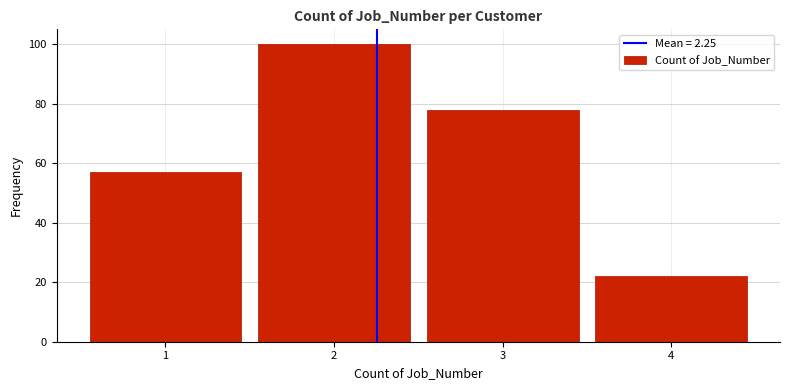

What is the height of the bar covering 1.5 to 2.5 on the x-axis? The values are not printed on the chart, so give them approximately, as read against the axis.

100